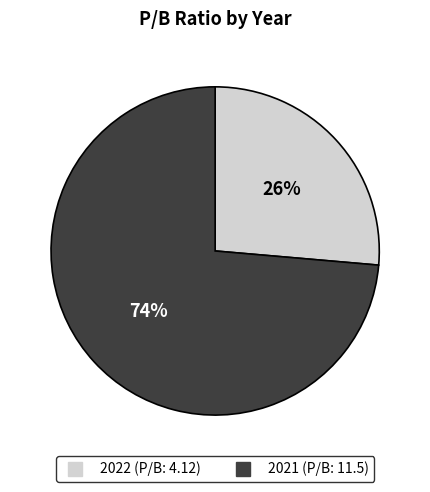

The 2021 slice represents 74% of the pie. True or false?

True